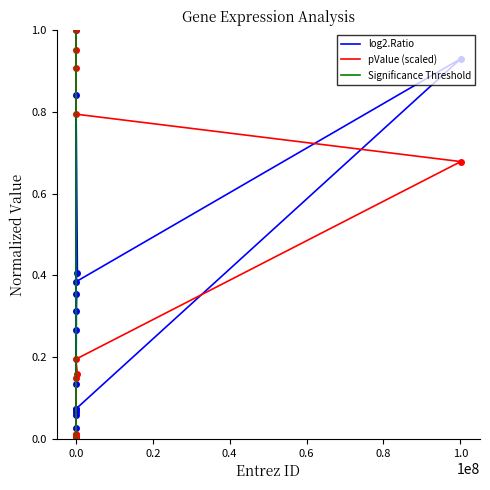

The pValue series shows 1.6 at 3937. True or false?

False